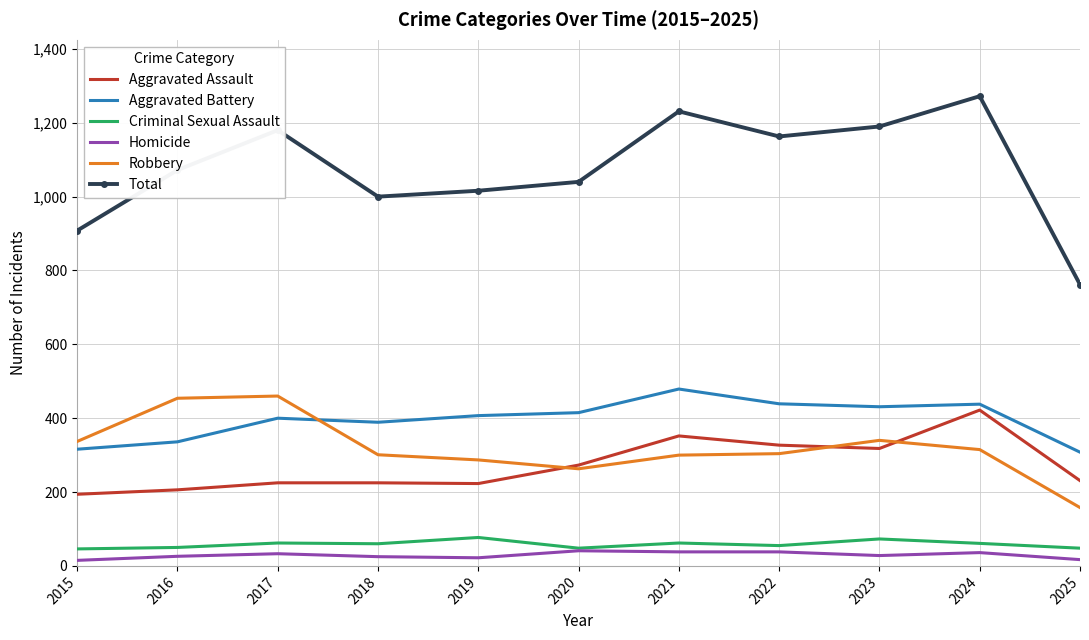

The value of Aggravated Assault at 2017 is 76. True or false?

False